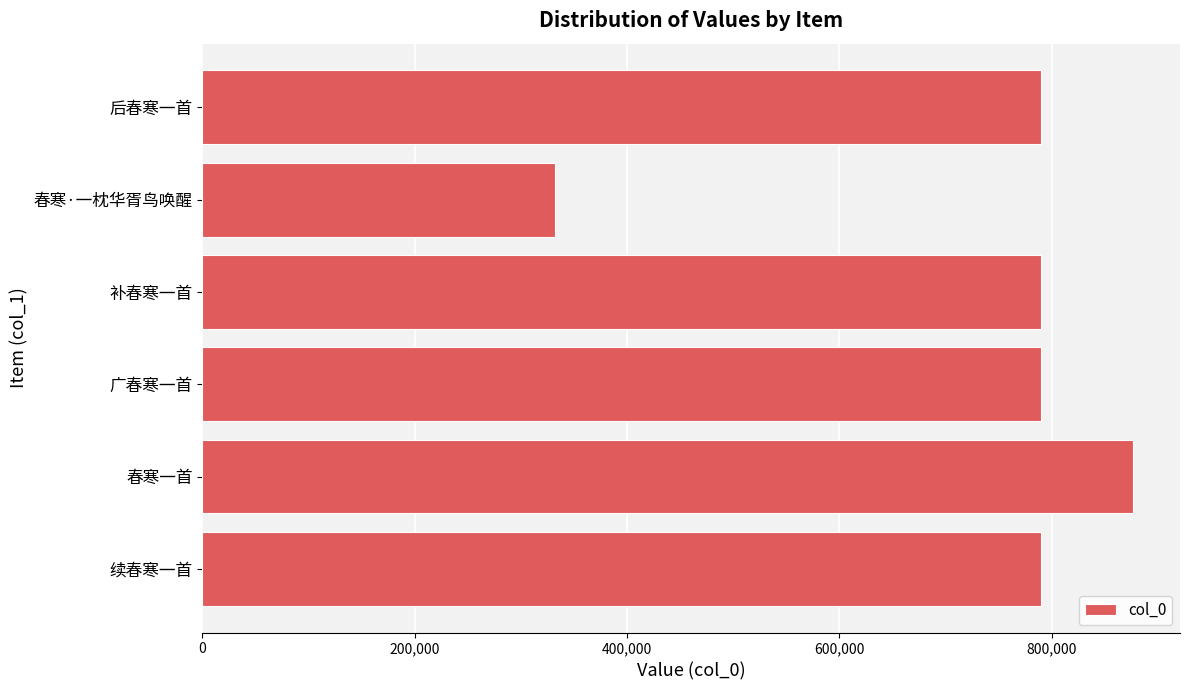

Which label corresponds to the smallest value in the chart?

春寒·一枕华胥鸟唤醒